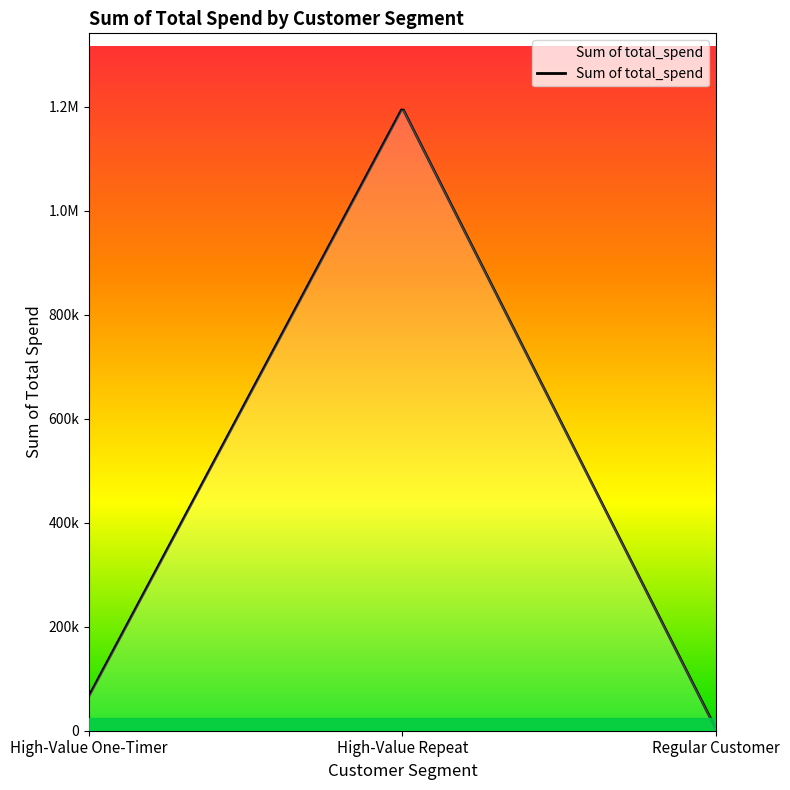

Is this an area chart (filled region under the line)?

Yes